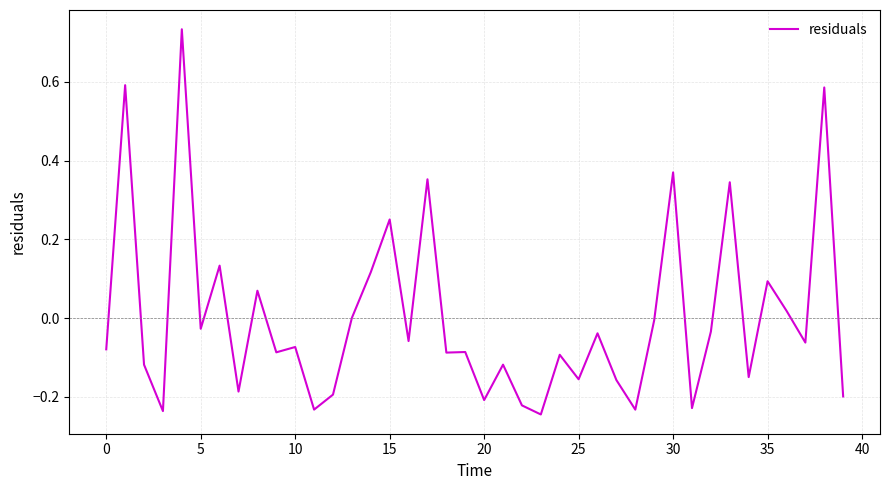

What is the difference between the maximum and minimum values?

1.0